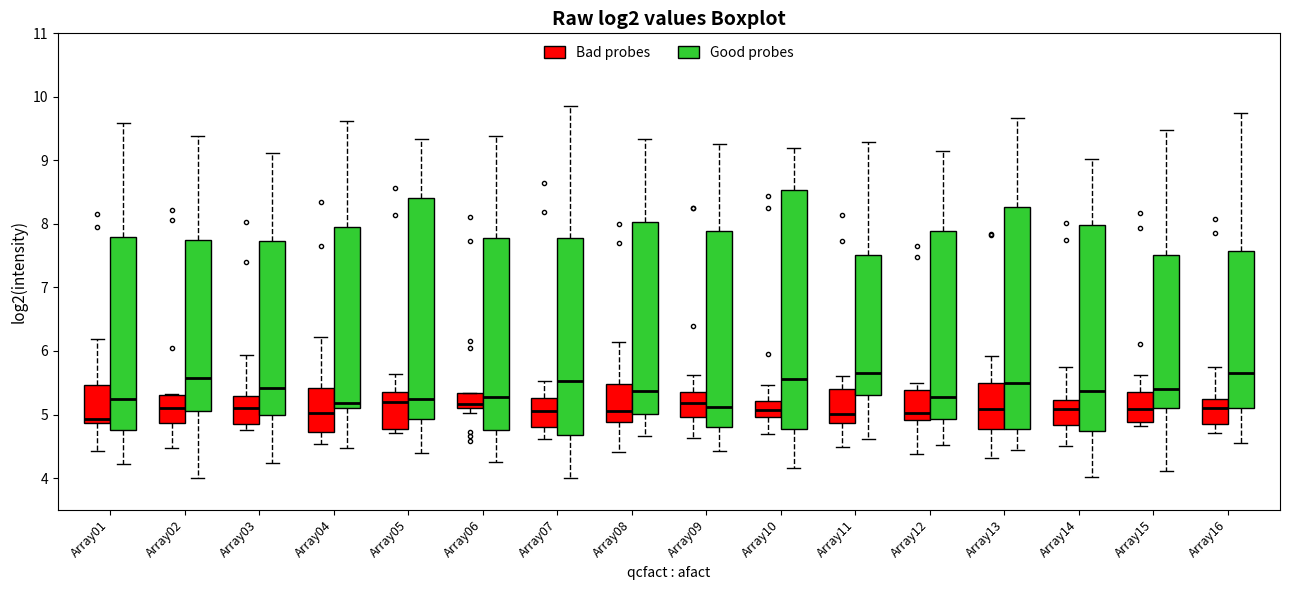

Which box is the tallest, from its lower edge to its upper edge?

Array10 (Good probes)